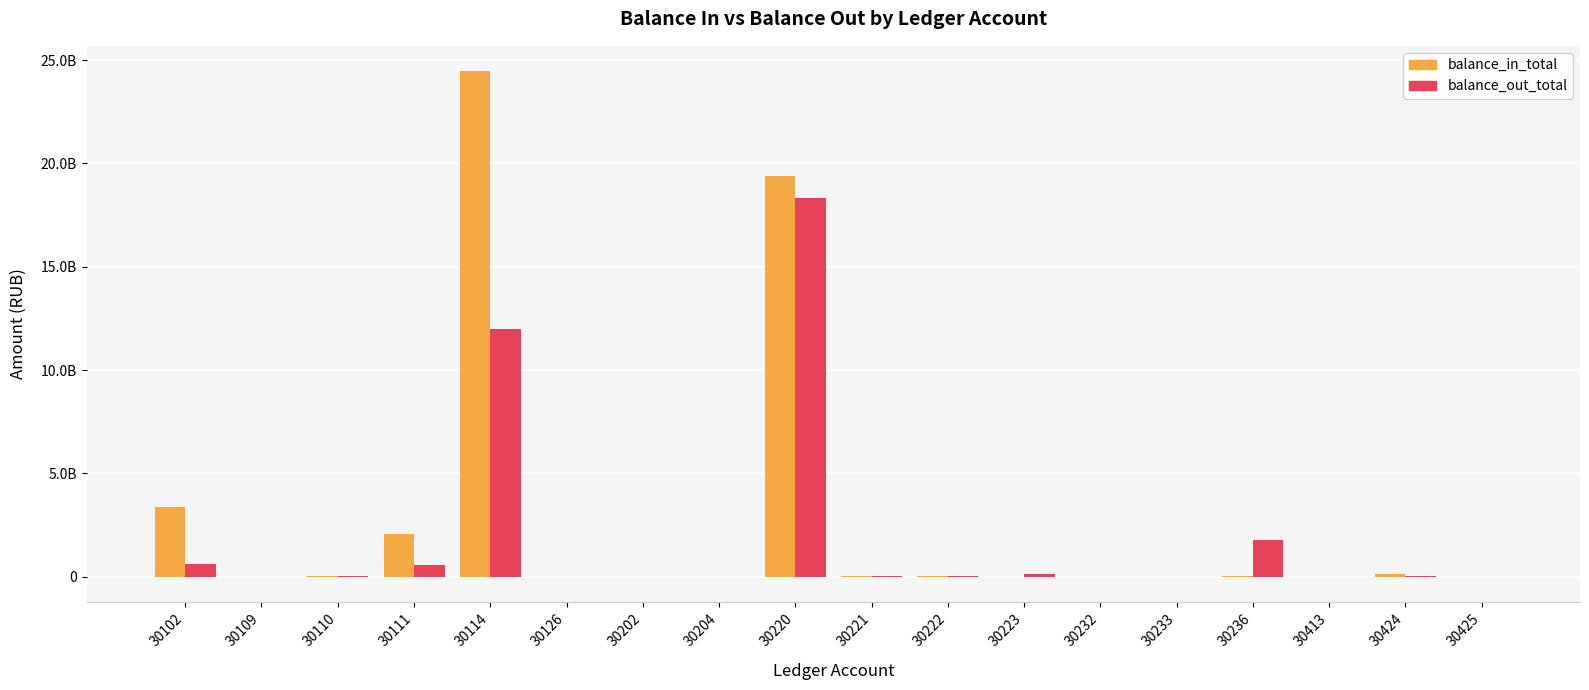

Does the chart contain stacked bars?

No